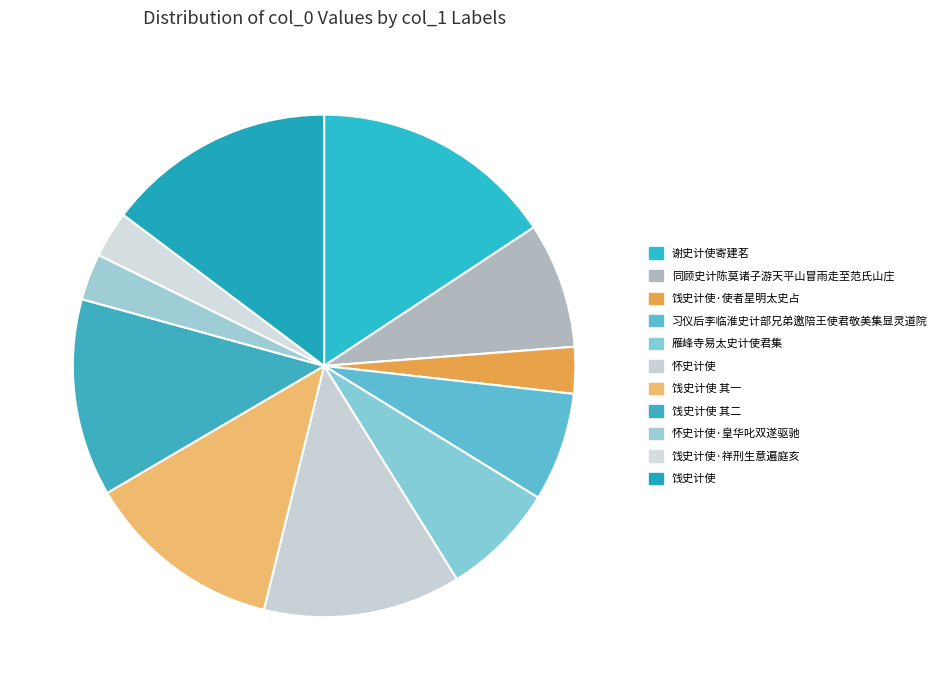

Approximately how many times larger is the value at 同顾史计陈莫诸子游天平山冒雨走至范氏山庄 compared to 饯史计使·使者星明太史占?

2.7